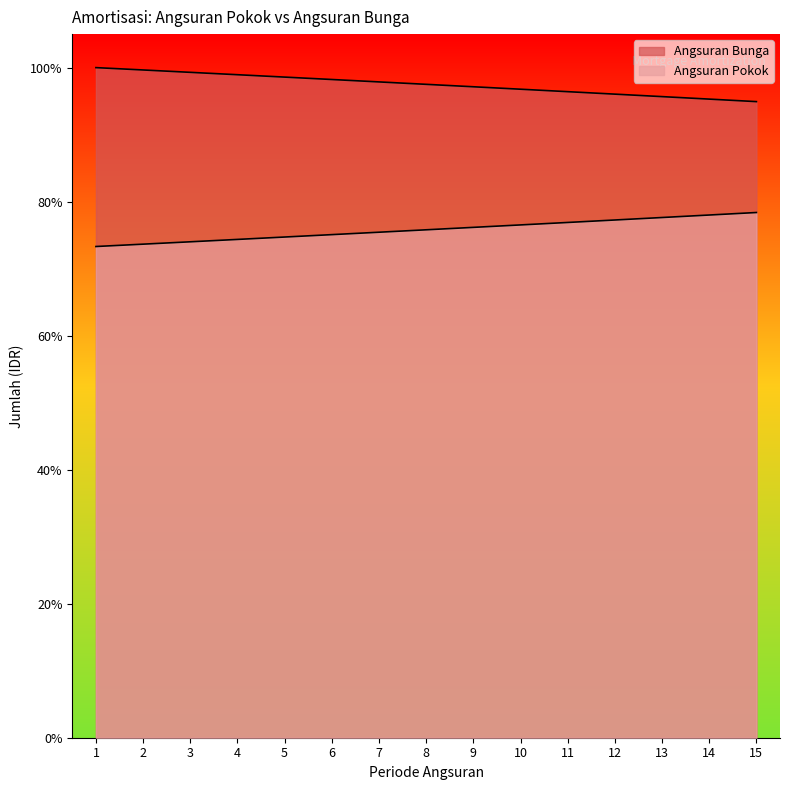

True or false: Angsuran Pokok and Angsuran Bunga intersect in this chart.

False